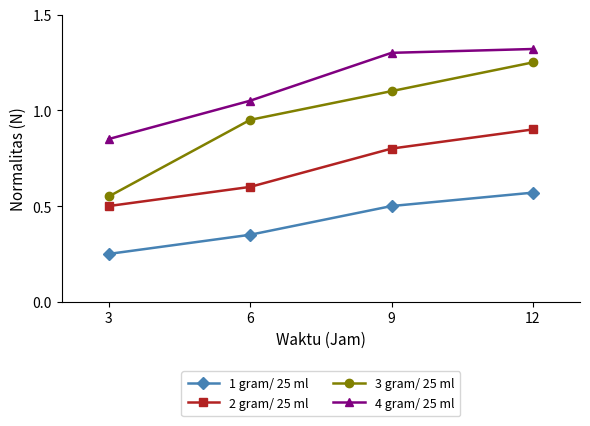

At 6, list the series in order from largest to smallest.

4 gram/ 25 ml, 3 gram/ 25 ml, 2 gram/ 25 ml, 1 gram/ 25 ml